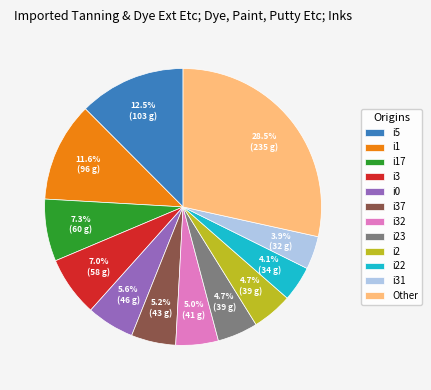

Approximately how many times larger is the value at i3 compared to i23?

1.5